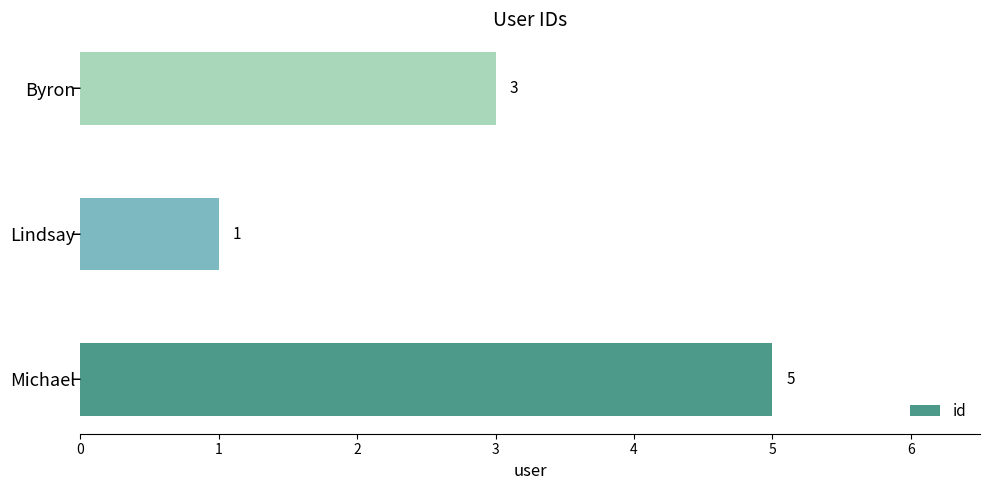

Which has a higher value, Byron or Lindsay?

Byron